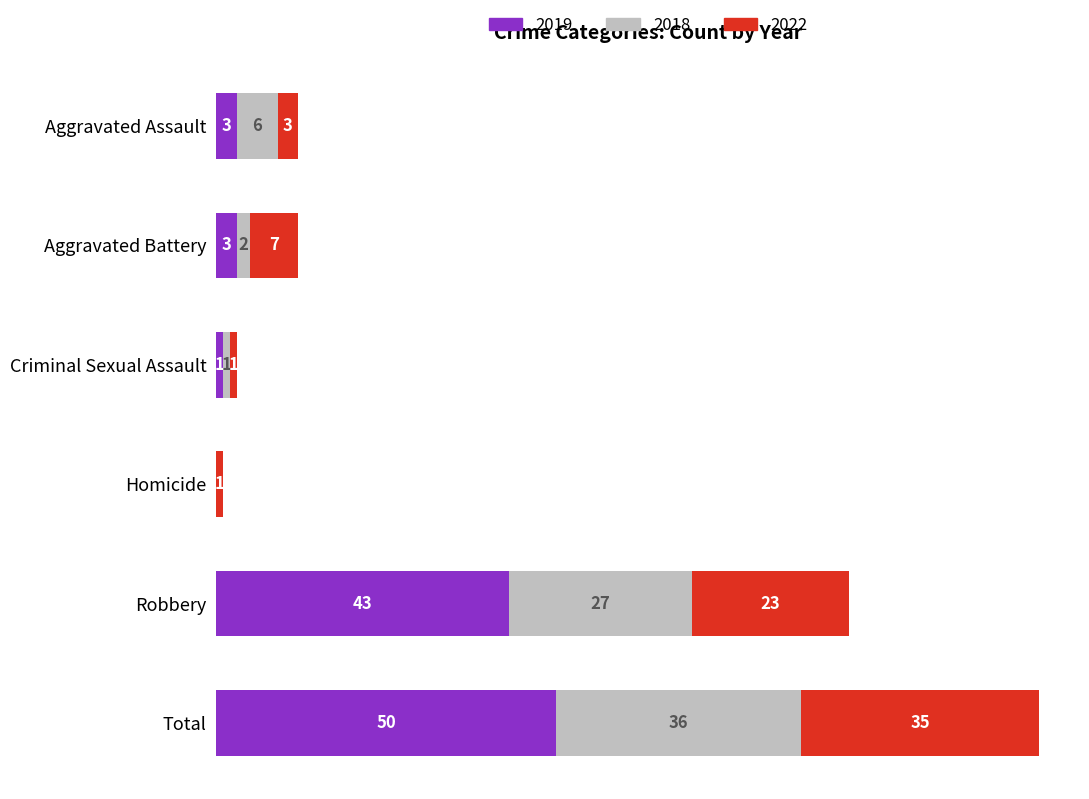

Where is 2019 nearest to the value 25?

Robbery